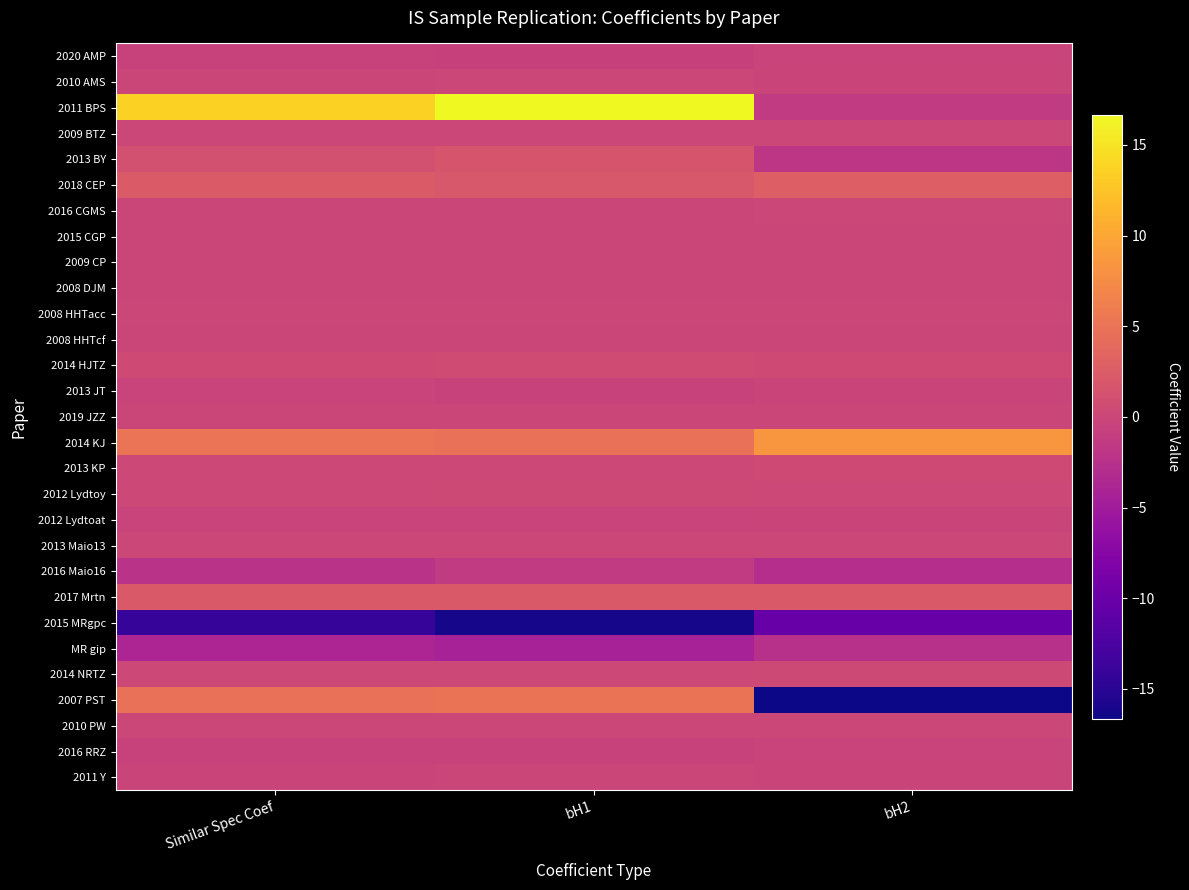

Reading left to right, list all the values displayed in this chart.

2020 AMP: Similar Spec Coef=-0.4	bH1=-0.5	bH2=-0.4
2010 AMS: Similar Spec Coef=-0.0	bH1=0.0	bH2=-0.2
2011 BPS: Similar Spec Coef=13.6	bH1=17.9	bH2=-1.4
2009 BTZ: Similar Spec Coef=0.1	bH1=0.1	bH2=0.1
2013 BY: Similar Spec Coef=1.1	bH1=1.7	bH2=-1.9
2018 CEP: Similar Spec Coef=2.3	bH1=1.9	bH2=2.8
2016 CGMS: Similar Spec Coef=-0.0	bH1=-0.0	bH2=0.0
2015 CGP: Similar Spec Coef=-0.1	bH1=-0.1	bH2=-0.1
2009 CP: Similar Spec Coef=-0.1	bH1=-0.1	bH2=-0.1
2008 DJM: Similar Spec Coef=-0.1	bH1=-0.1	bH2=-0.1
2008 HHTacc: Similar Spec Coef=0.1	bH1=0.0	bH2=0.1
2008 HHTcf: Similar Spec Coef=-0.1	bH1=-0.1	bH2=-0.1
2014 HJTZ: Similar Spec Coef=0.5	bH1=0.5	bH2=0.5
2013 JT: Similar Spec Coef=-0.3	bH1=-0.5	bH2=-0.2
2019 JZZ: Similar Spec Coef=-0.1	bH1=-0.1	bH2=-0.1
2014 KJ: Similar Spec Coef=5.1	bH1=4.8	bH2=8.5
2013 KP: Similar Spec Coef=0.2	bH1=0.1	bH2=0.5
2012 Lydtoy: Similar Spec Coef=0.2	bH1=0.3	bH2=0.2
2012 Lydtoat: Similar Spec Coef=-0.3	bH1=-0.4	bH2=-0.3
2013 Maio13: Similar Spec Coef=0.0	bH1=0.0	bH2=0.0
2016 Maio16: Similar Spec Coef=-2.3	bH1=-1.4	bH2=-2.8
2017 Mrtn: Similar Spec Coef=2.1	bH1=2.1	bH2=2.1
2015 MRgpc: Similar Spec Coef=-14.1	bH1=-16.2	bH2=-10.2
MR gip: Similar Spec Coef=-3.8	bH1=-4.4	bH2=-2.5
2014 NRTZ: Similar Spec Coef=0.3	bH1=0.2	bH2=0.3
2007 PST: Similar Spec Coef=4.7	bH1=5.0	bH2=-19.9
2010 PW: Similar Spec Coef=0.1	bH1=0.1	bH2=0.0
2016 RRZ: Similar Spec Coef=-0.4	bH1=-0.5	bH2=-0.4
2011 Y: Similar Spec Coef=-0.2	bH1=-0.1	bH2=-0.2